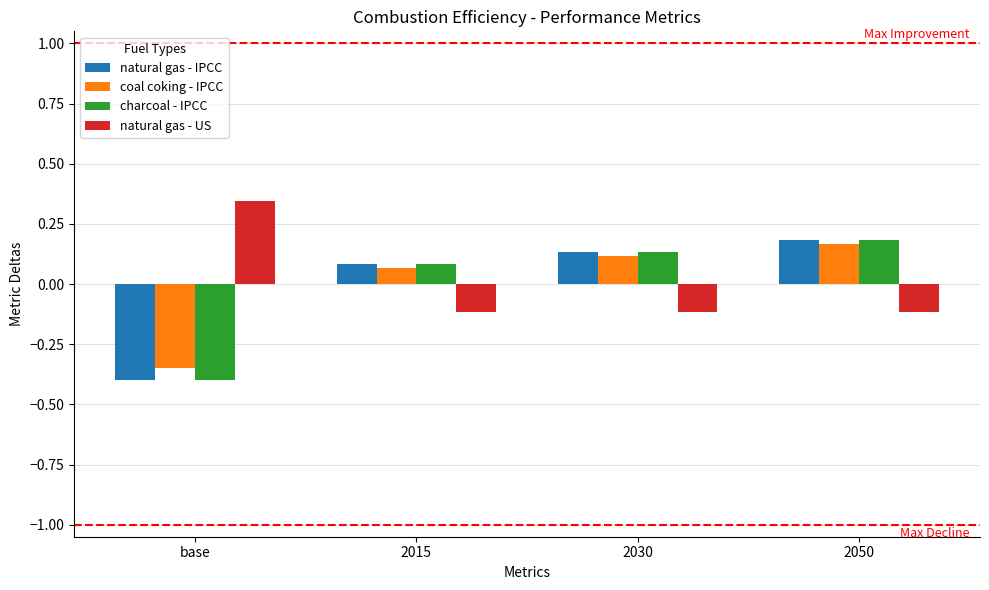

What is the spread (max minus min) of values at base?

0.7